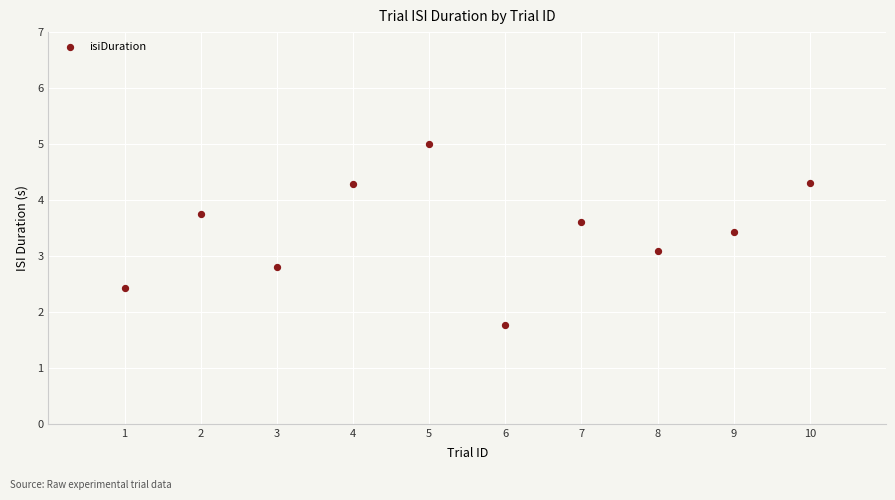

What is the range of Y values (max minus min)?

3.2